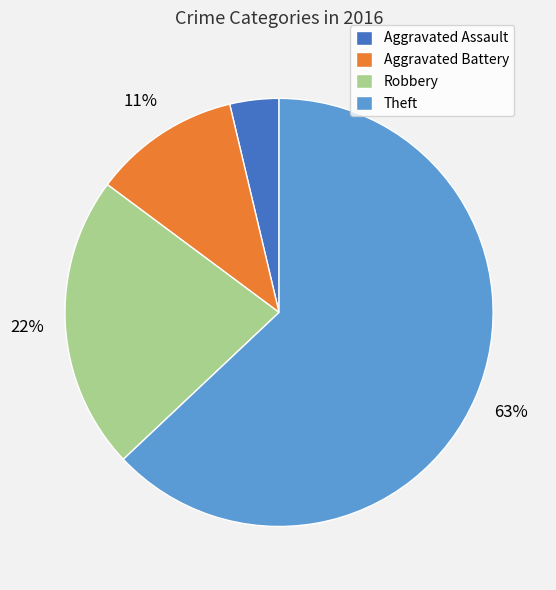

Rank the categories by value from highest to lowest.

Theft, Robbery, Aggravated Battery, Aggravated Assault